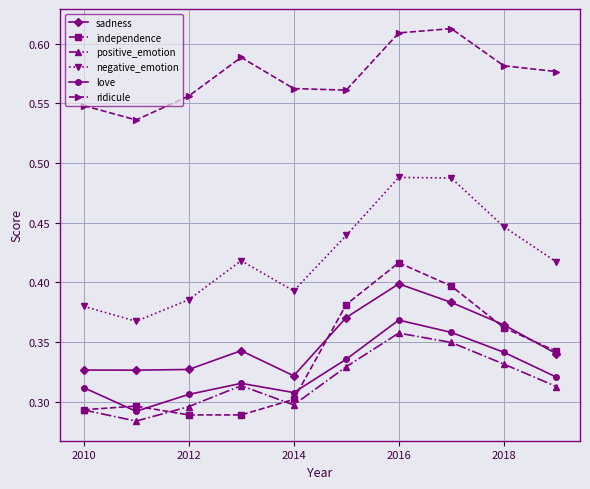

At how many categories does at least one series exceed 0?

10